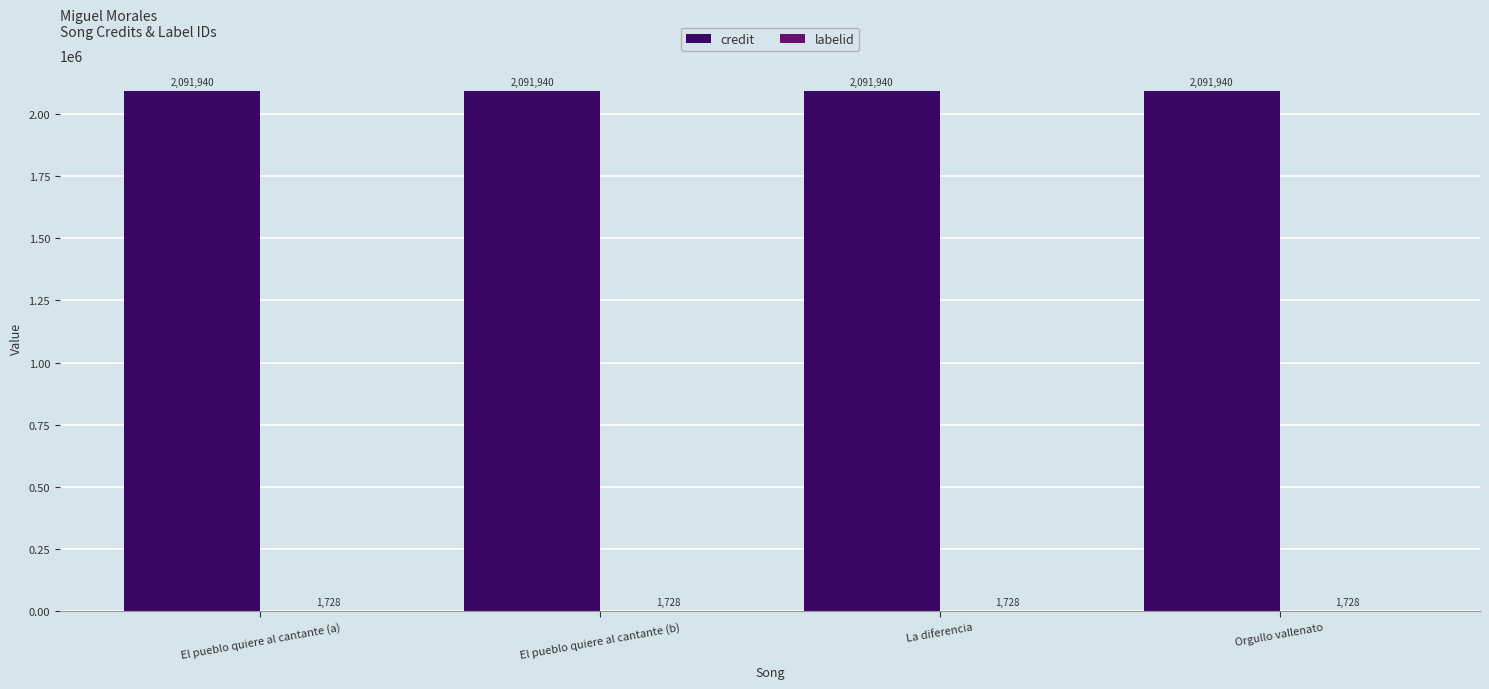

The value of credit at El pueblo quiere al cantante (a) is 2091940. True or false?

True